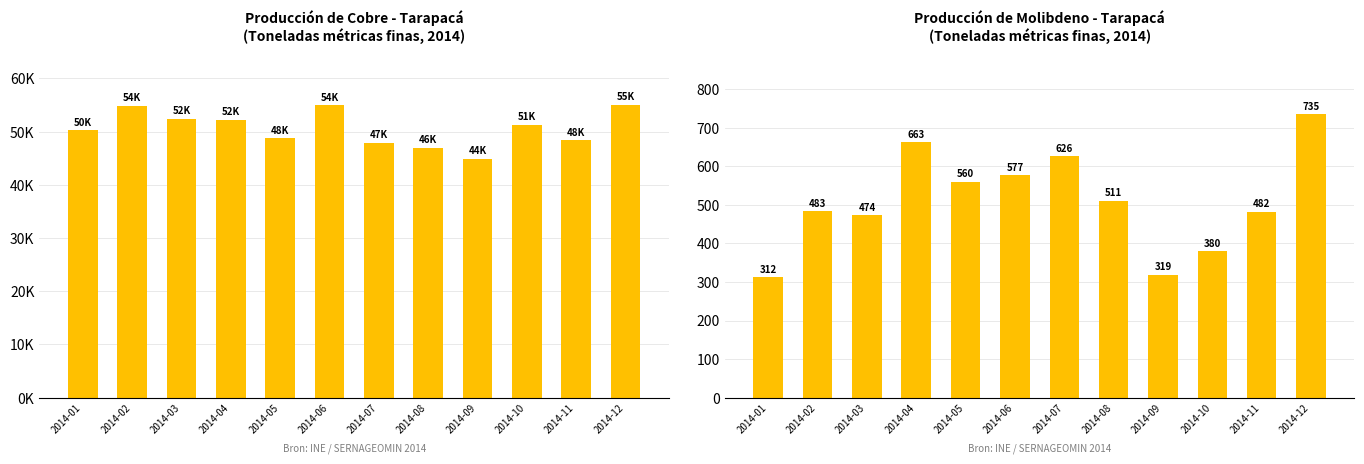

What is the value of the Cobre bar at the 9th from the left?

44889